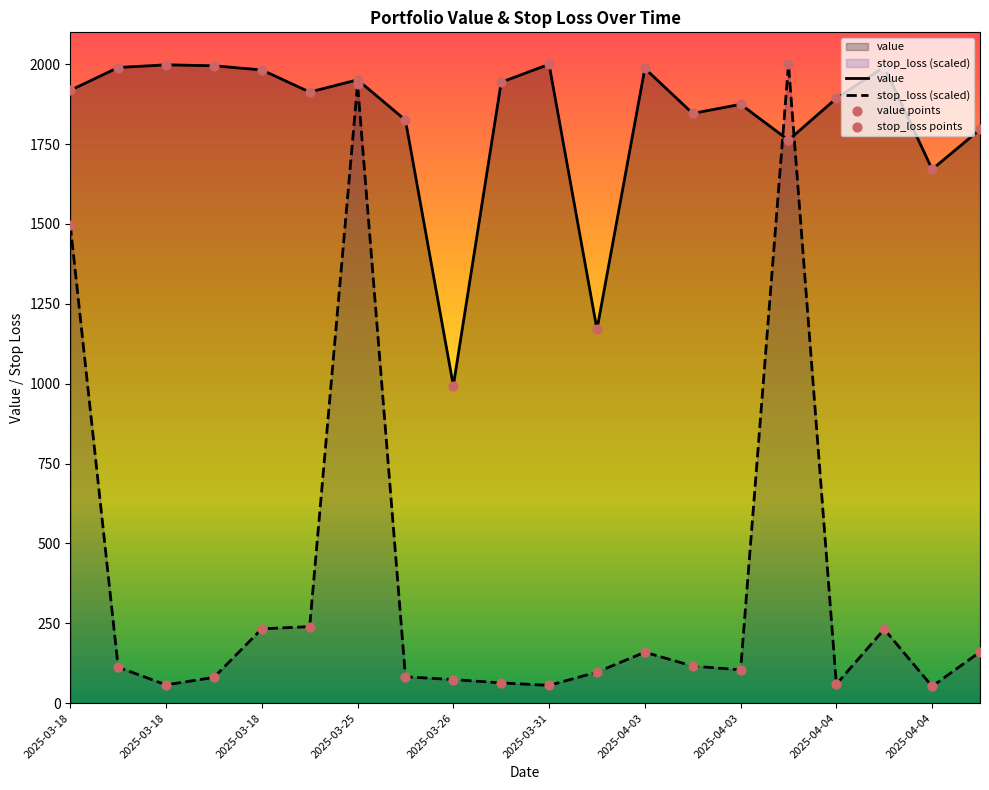

At which category is the sum across all series the highest?

2025-03-25